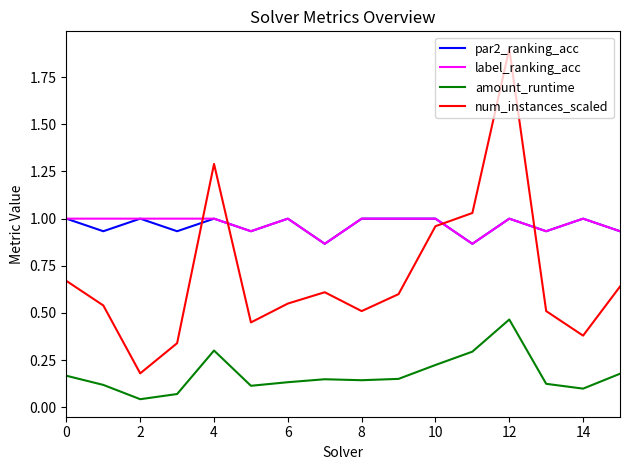

How many amount_runtime values are between 0 and 1?

16